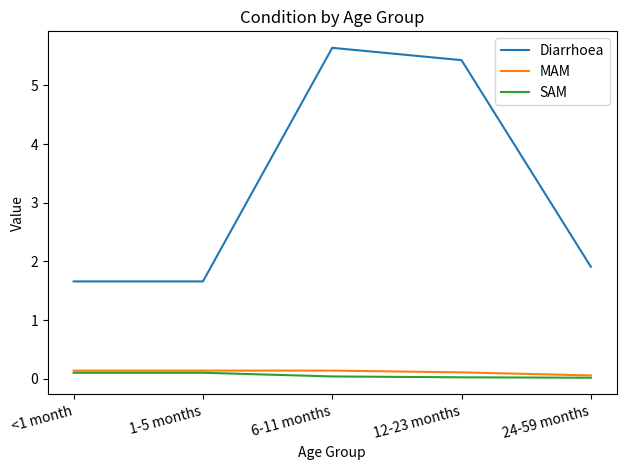

Where is the first local maximum for Diarrhoea?

6-11 months